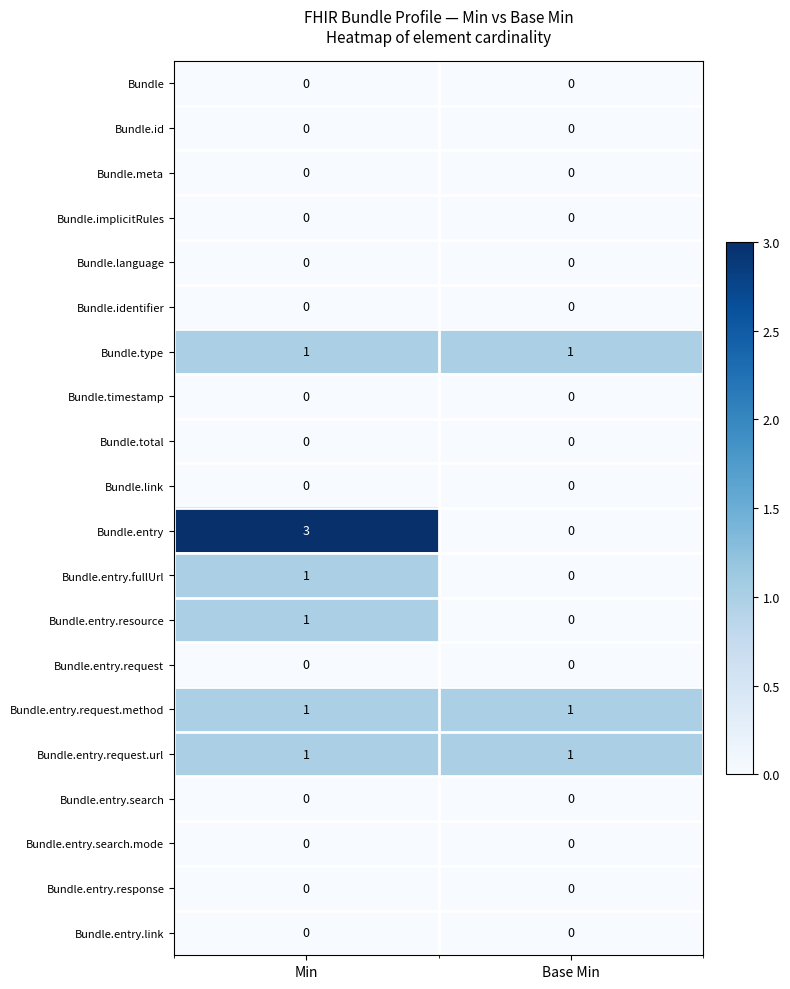

What is the spread (max minus min) of values at Min?

3